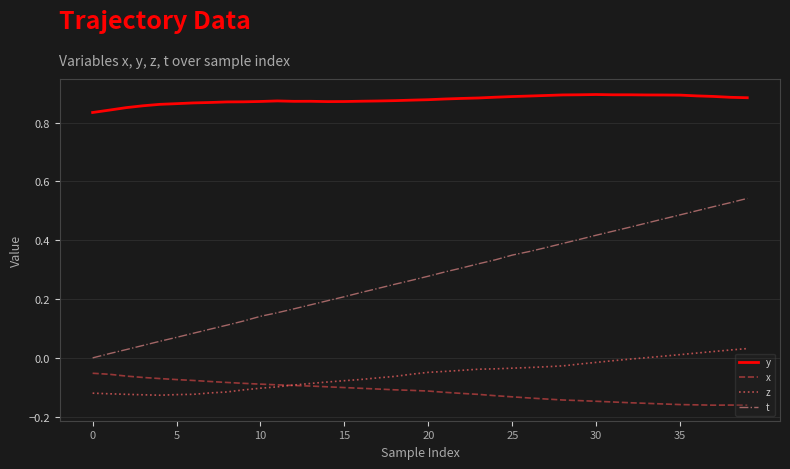

Which series has the largest range (max minus min)?

t